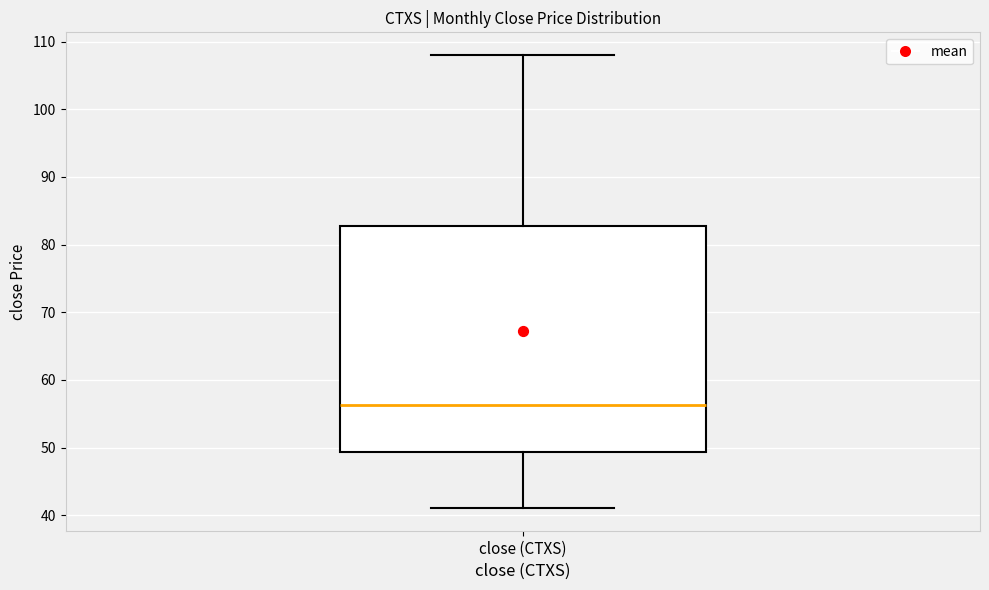

Read this box plot against the y-axis: the position of the median line, the range covered by the box, and the ends of both whiskers. The values are not printed on the chart, so give them approximately, as read against the axis.

median 56, box 49 to 83, whiskers 41 to 108